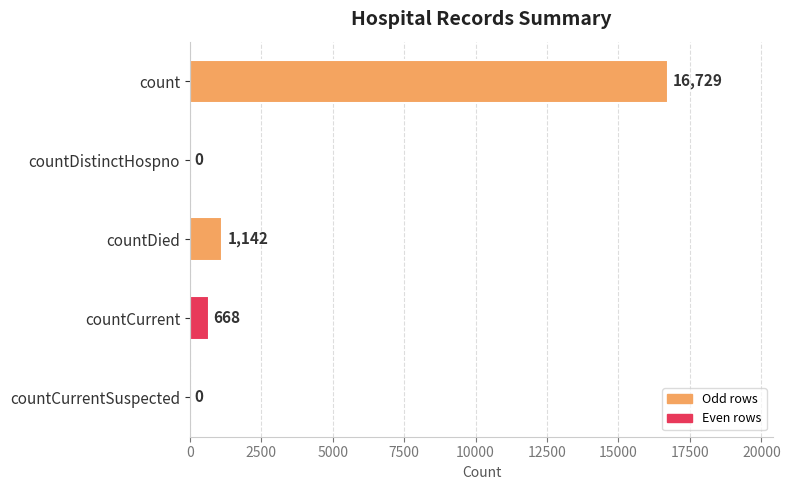

What is the change in value from count to countDied?

-15587